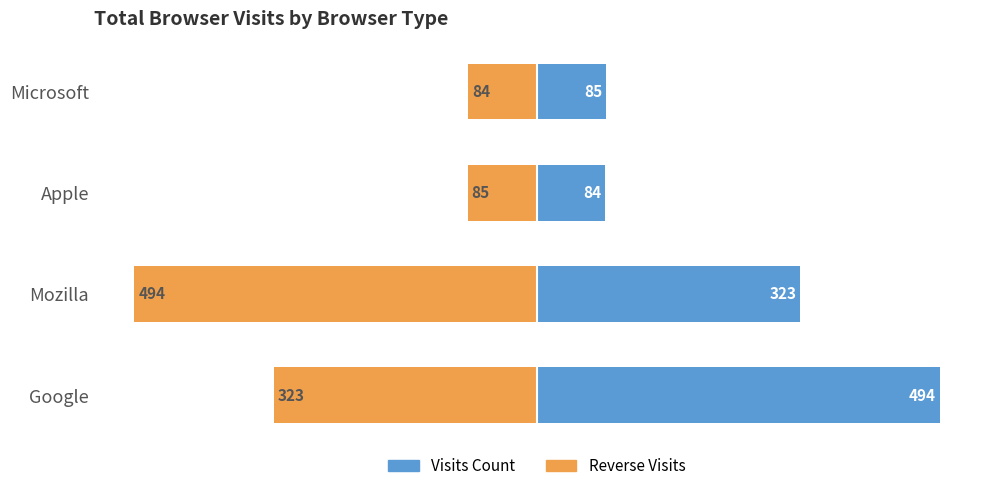

How many bars are there in total?

8